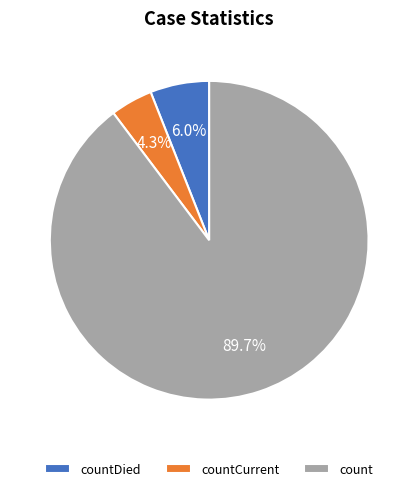

Is the sum of countDied and count greater than half?

Yes